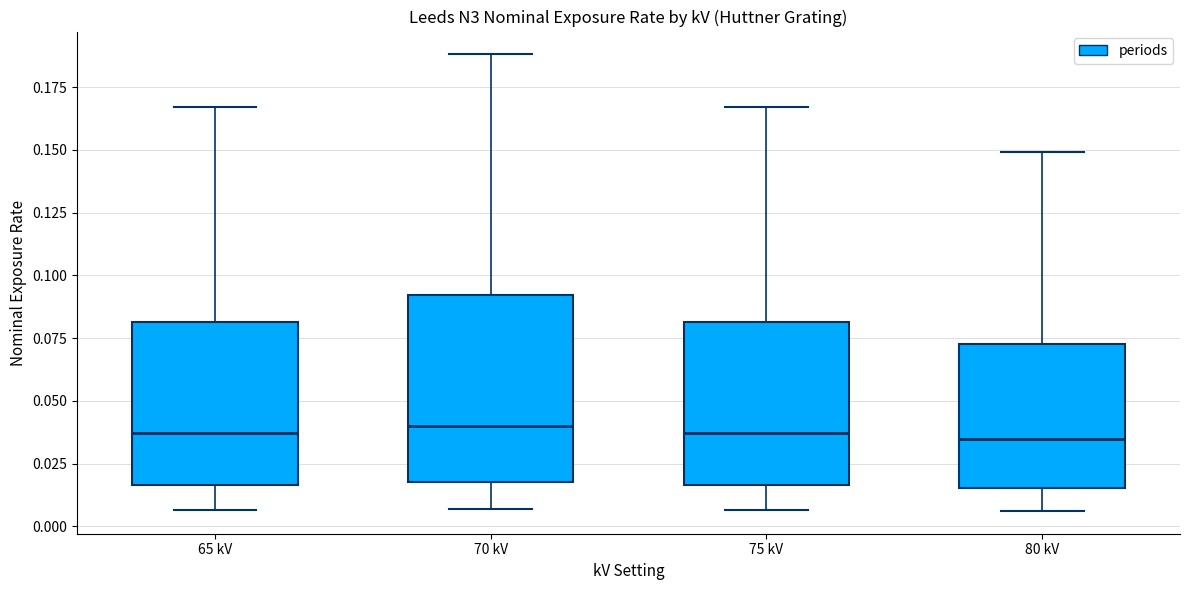

Where does the median line of the box for 75 kV sit on the y-axis? The values are not printed on the chart, so give them approximately, as read against the axis.

0.035